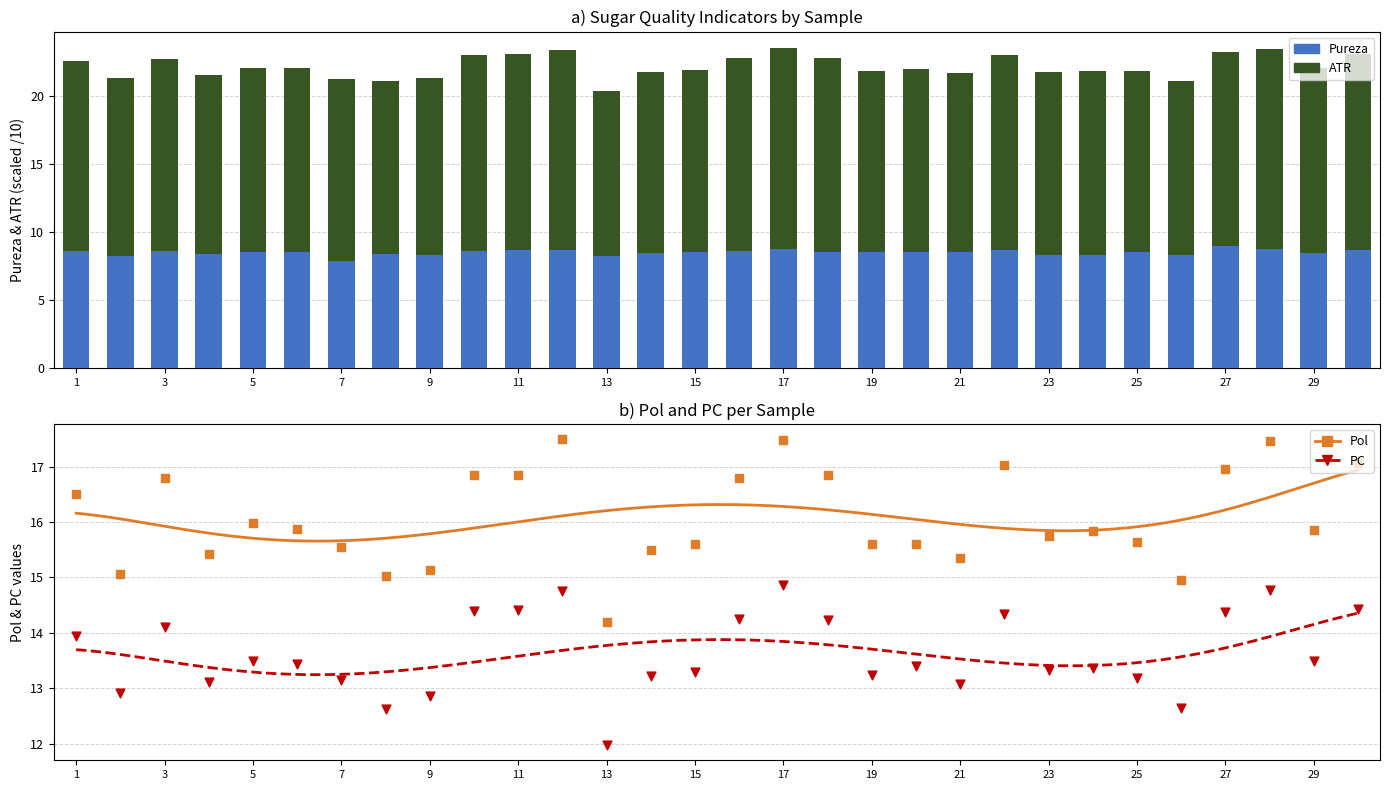

At how many categories does at least one series exceed 9?

30